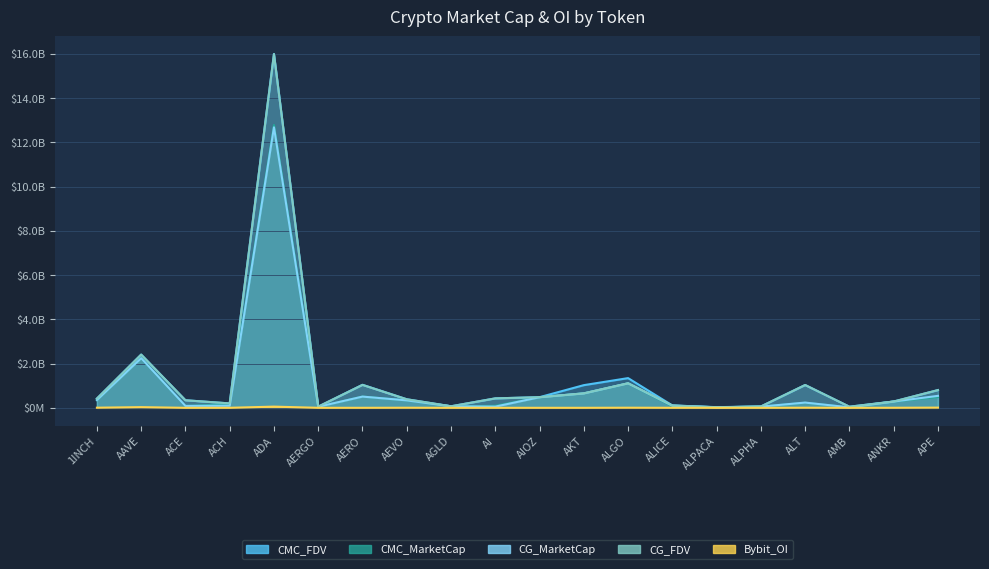

At how many categories does at least one series exceed 12035080354?

1